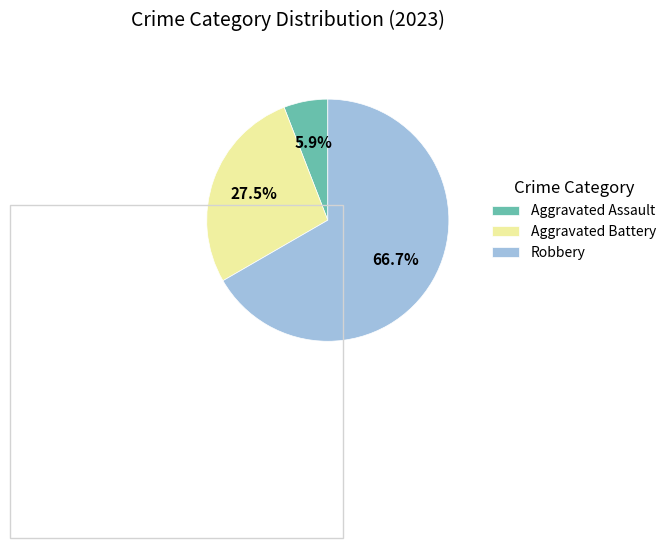

Which slice is the smallest?

Aggravated Assault